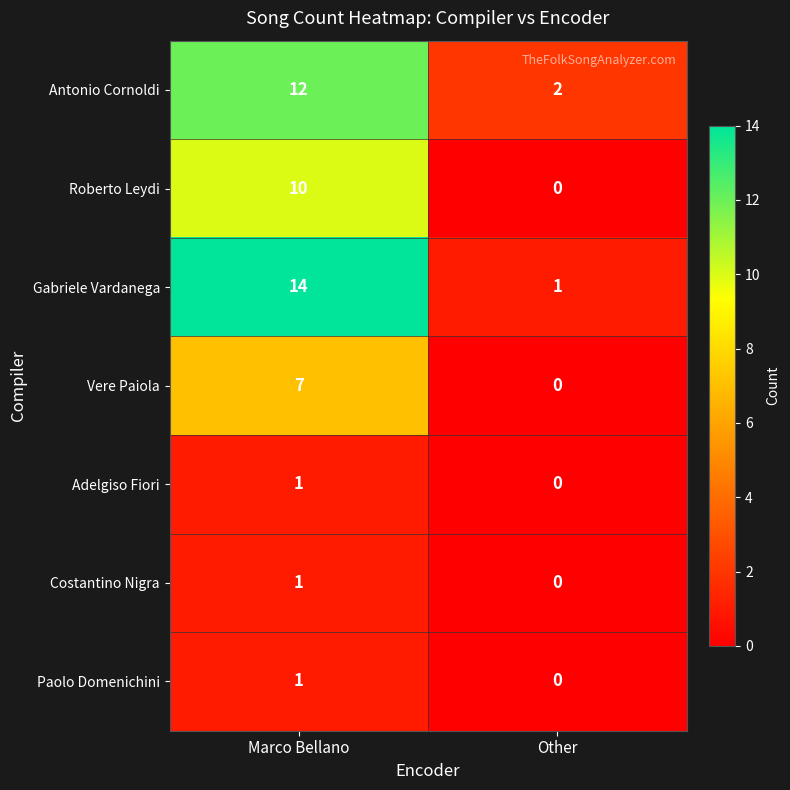

Which series has the largest range (max minus min)?

Gabriele Vardanega